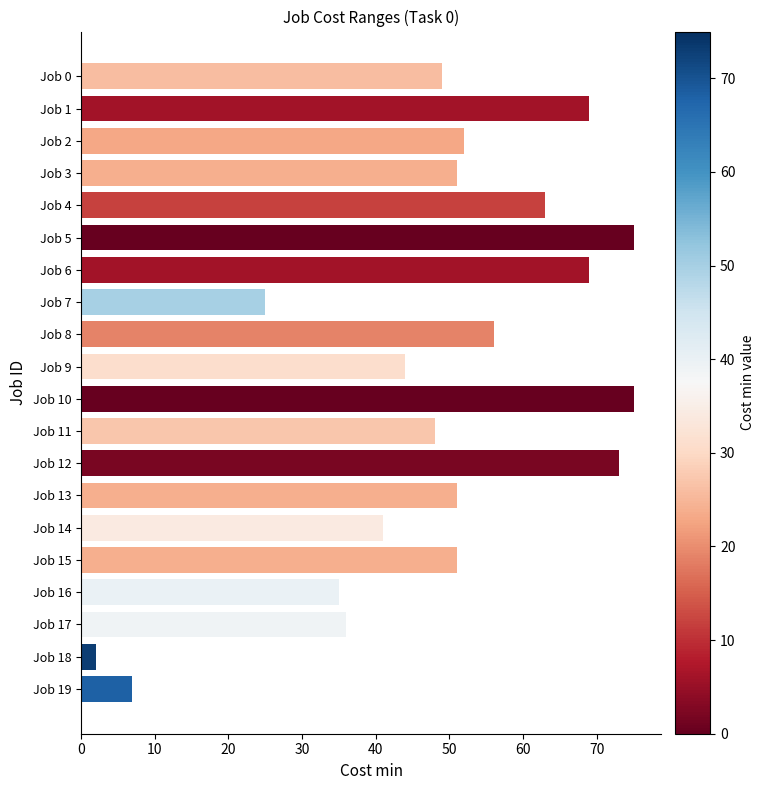

What is the difference between the values at Job 8 and Job 12?

17